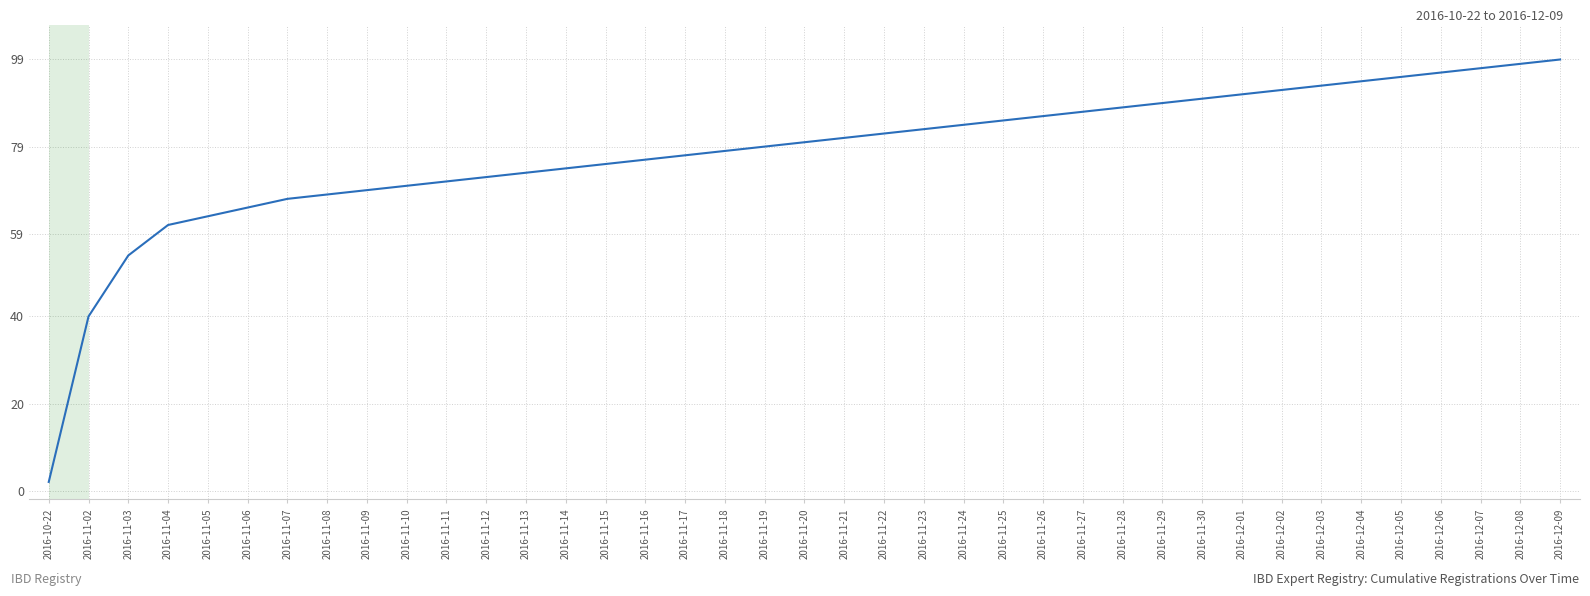

The chart shows a value of 97 at 2016-12-07. True or false?

True